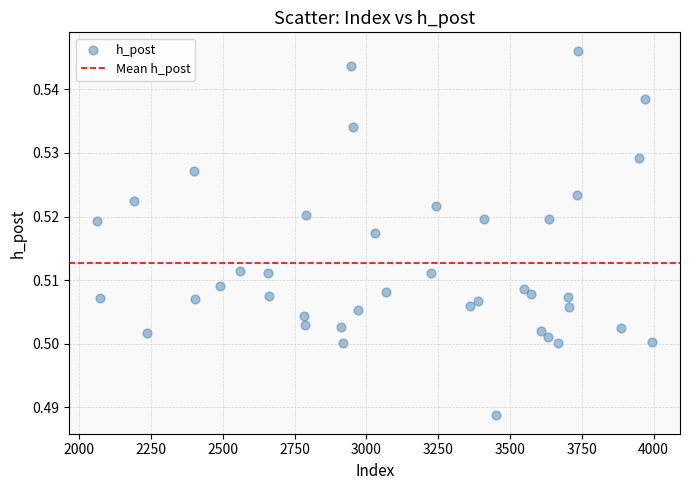

What is the range of X values (max minus min)?

1932.0